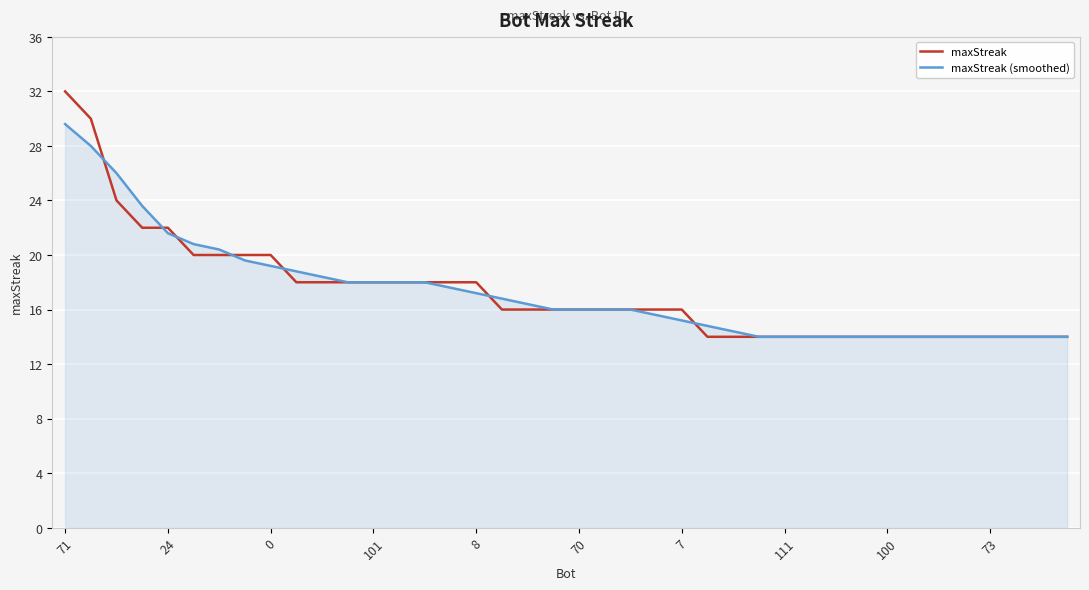

What is the lowest value of the maxStreak series?

14.0